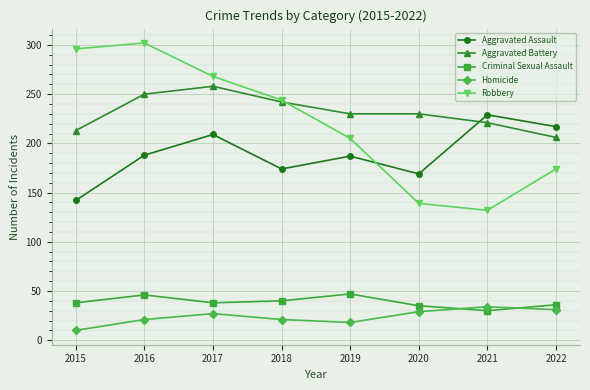

What is the maximum value shown in the chart?

302